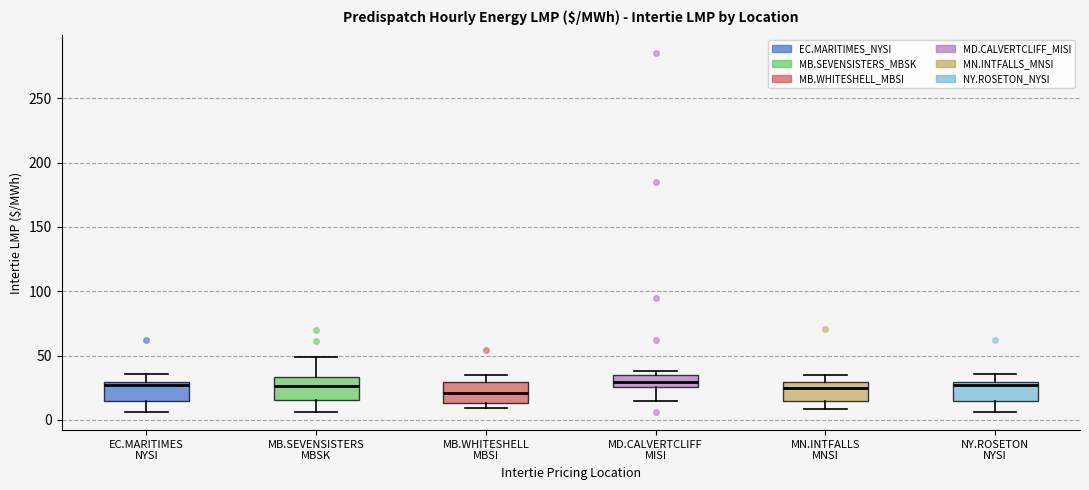

Reading left to right, read every box against the y-axis: the position of its median line, the range the box covers, and the ends of its whiskers. The values are not printed on the chart, so give them approximately, as read against the axis.

EC.MARITIMES NYSI: median 25, box 15 to 30, whiskers 5 to 35
MB.SEVENSISTERS MBSK: median 25, box 15 to 35, whiskers 5 to 50
MB.WHITESHELL MBSI: median 20, box 15 to 30, whiskers 10 to 35
MD.CALVERTCLIFF MISI: median 30, box 25 to 35, whiskers 15 to 40
MN.INTFALLS MNSI: median 25, box 15 to 30, whiskers 10 to 35
NY.ROSETON NYSI: median 25, box 15 to 30, whiskers 5 to 35